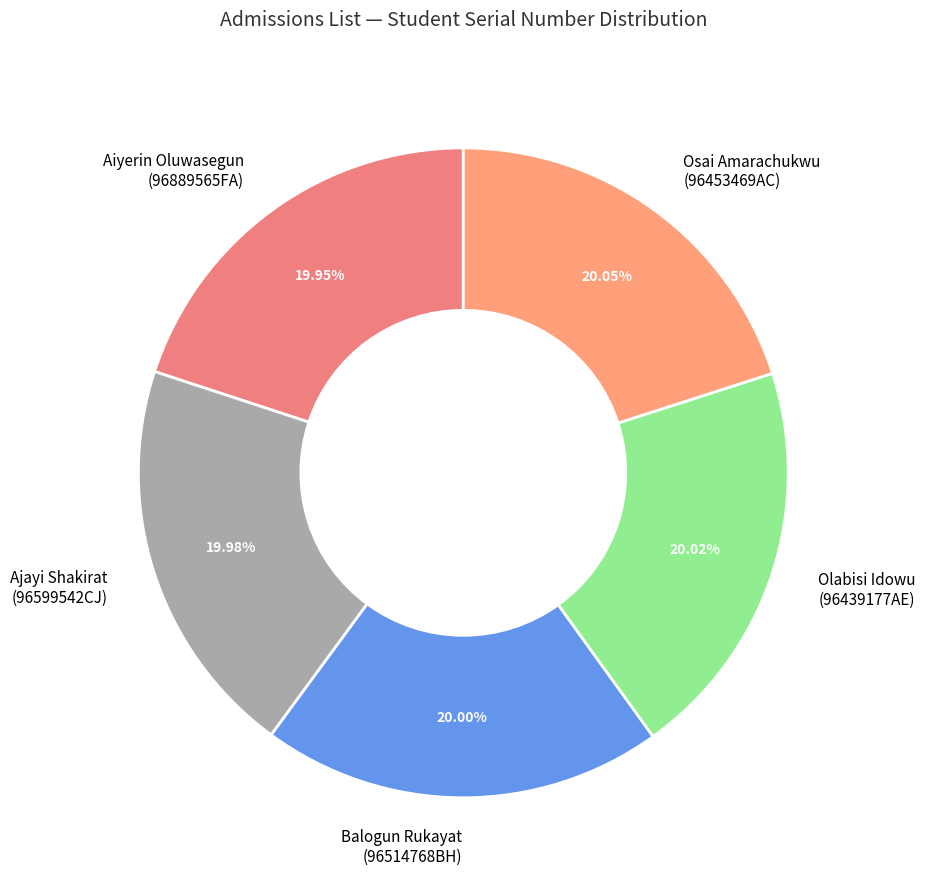

Is Olabisi Idowu the majority of the pie?

No